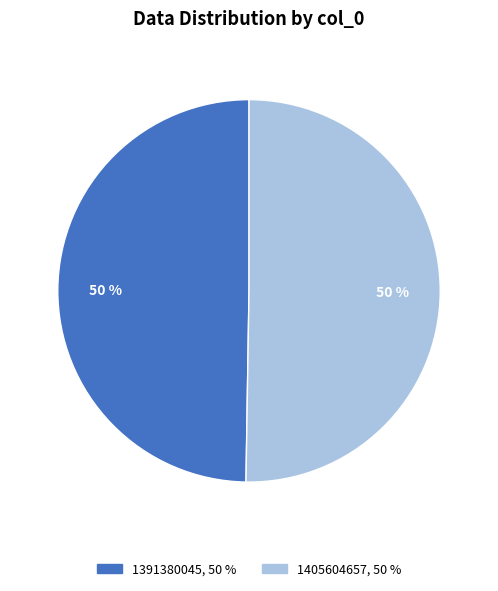

Approximately how many times larger is the value at 1405604657 compared to 1391380045?

1.0